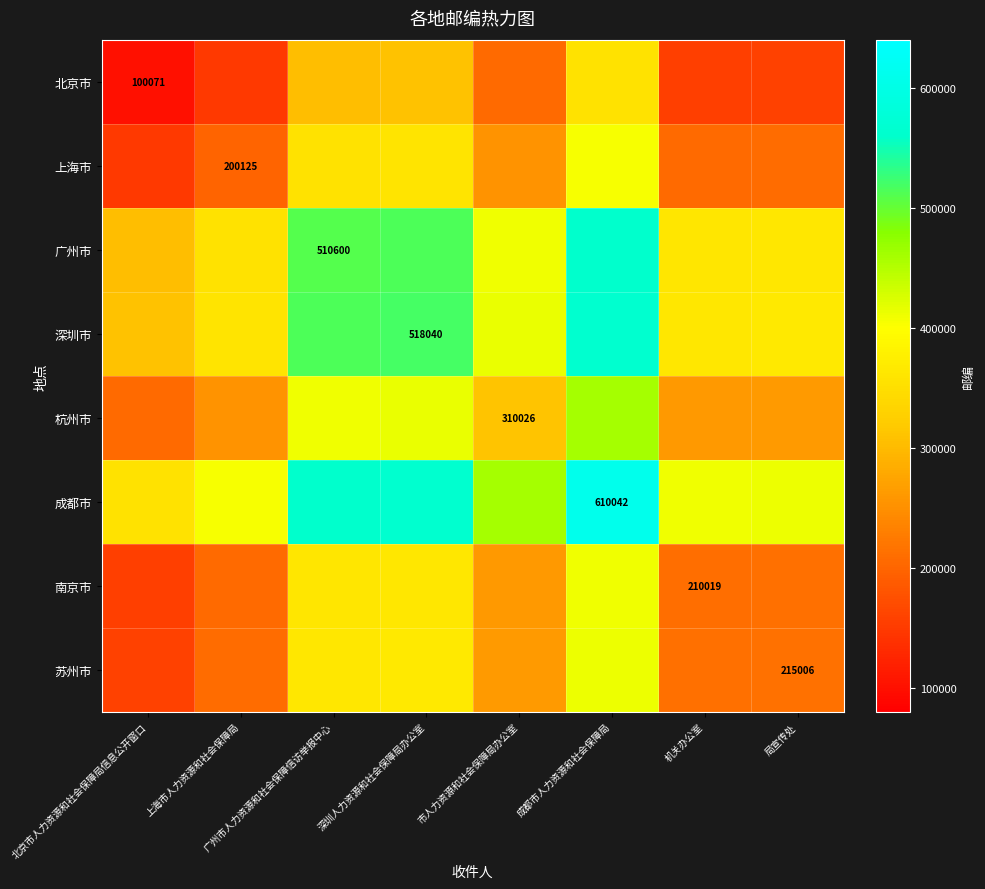

True or false: 上海市 has a value of 200125.0 at 上海市人力资源和社会保障局.

True